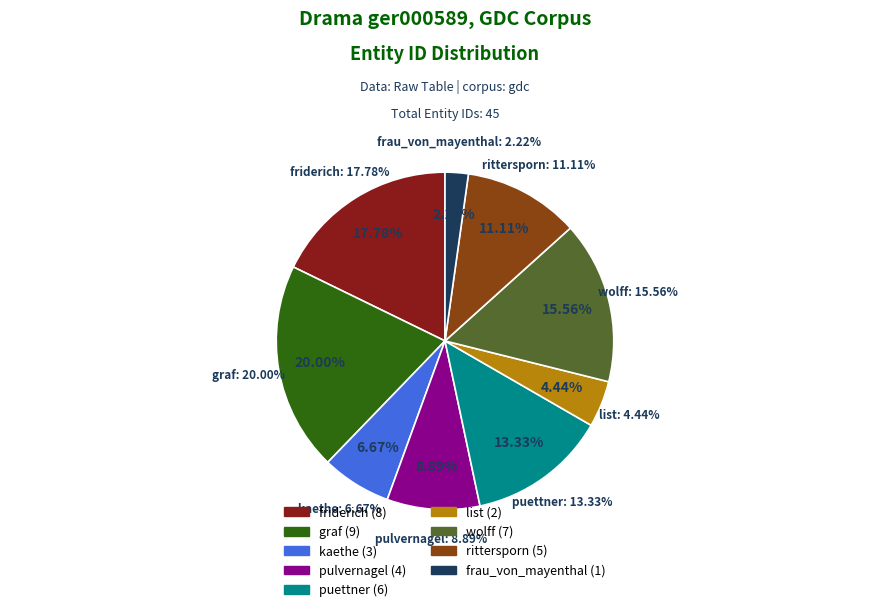

What percentage is the puettner slice, to the nearest percent?

13%